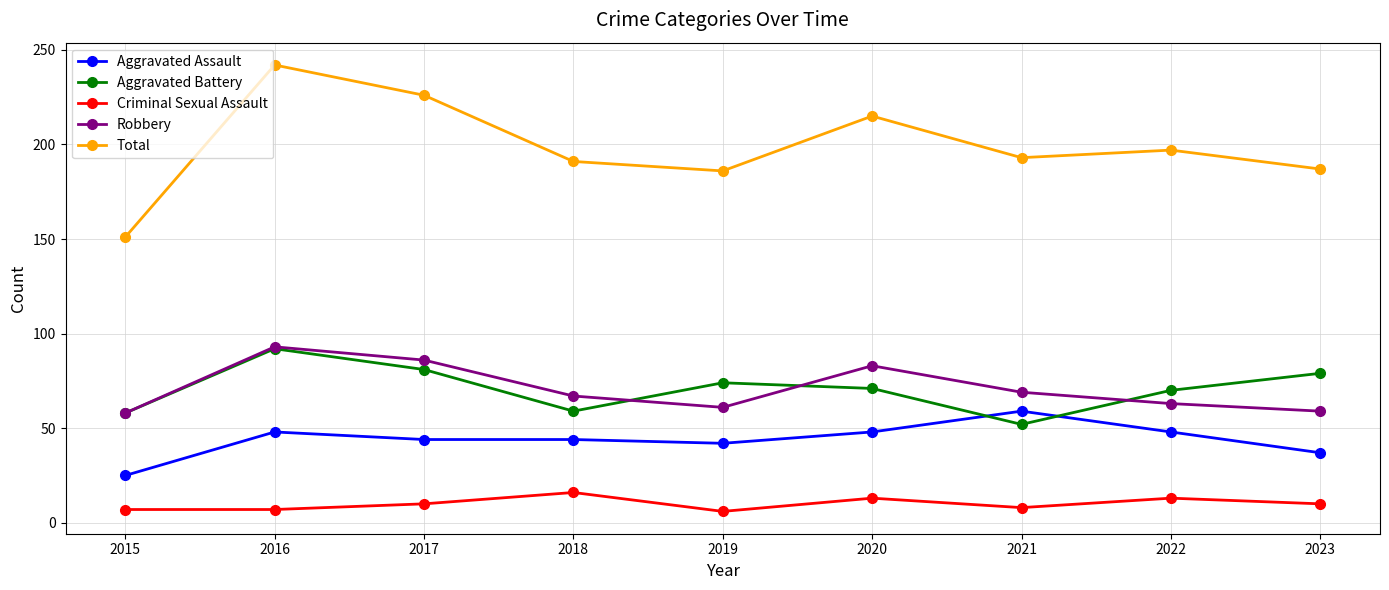

Is the value of Total at 2023 greater than the value of Robbery at 2022?

Yes